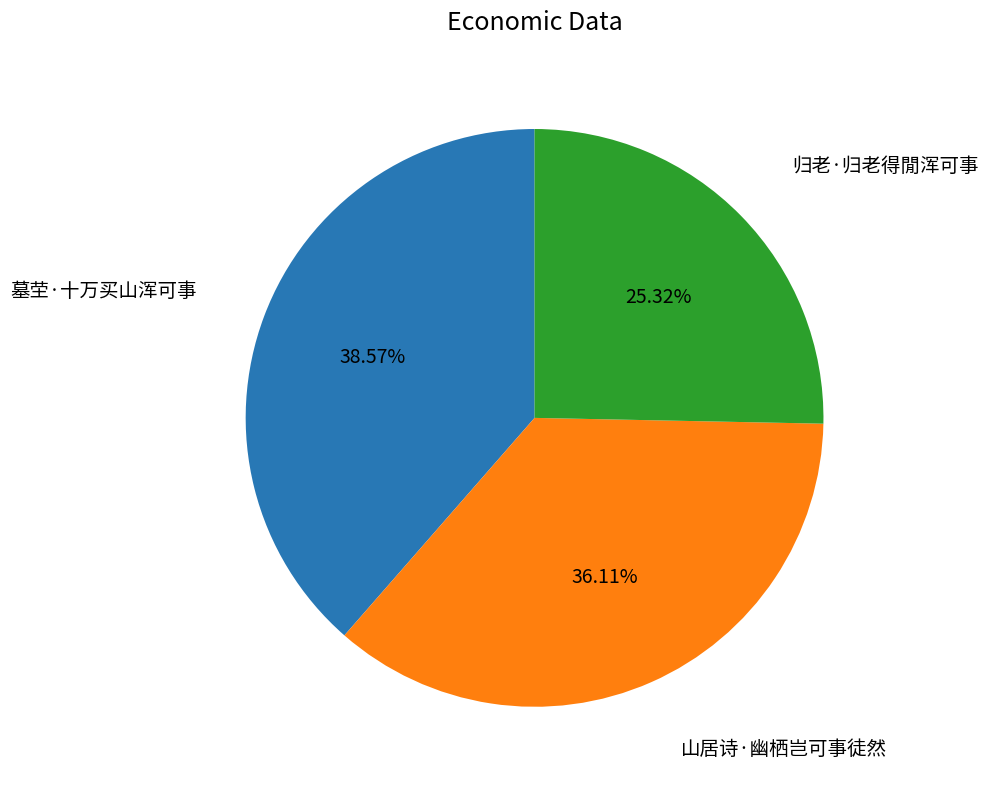

To the nearest percent, what is the average slice percentage?

33%